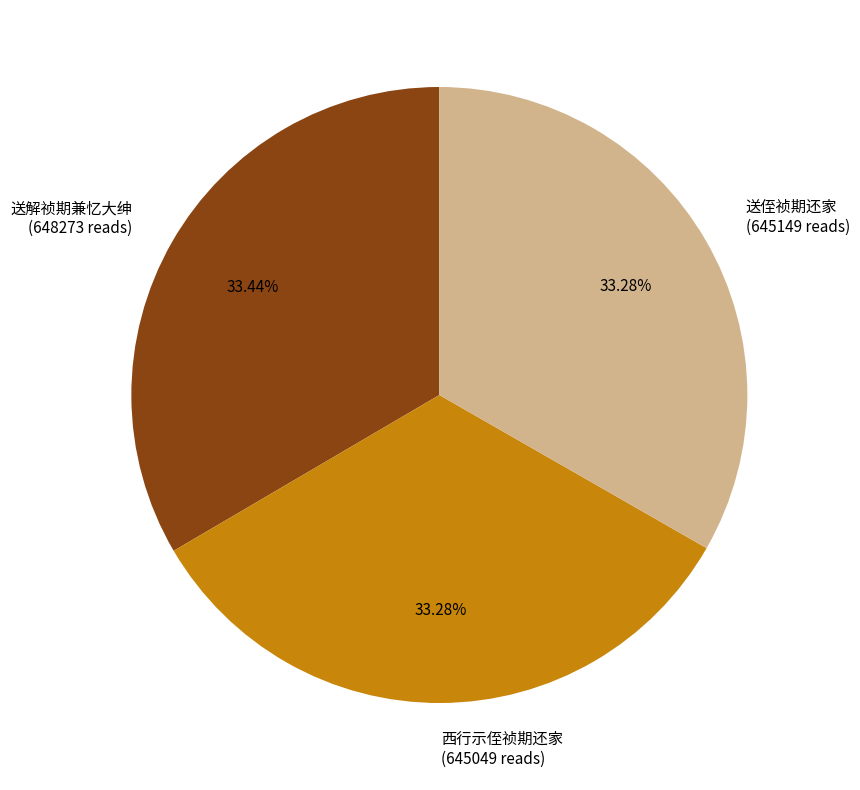

To the nearest percent, what is the average slice percentage?

33%